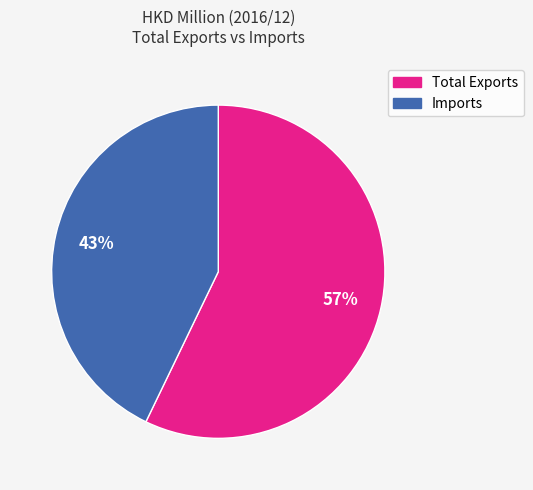

What is the smallest slice in the pie chart?

Imports